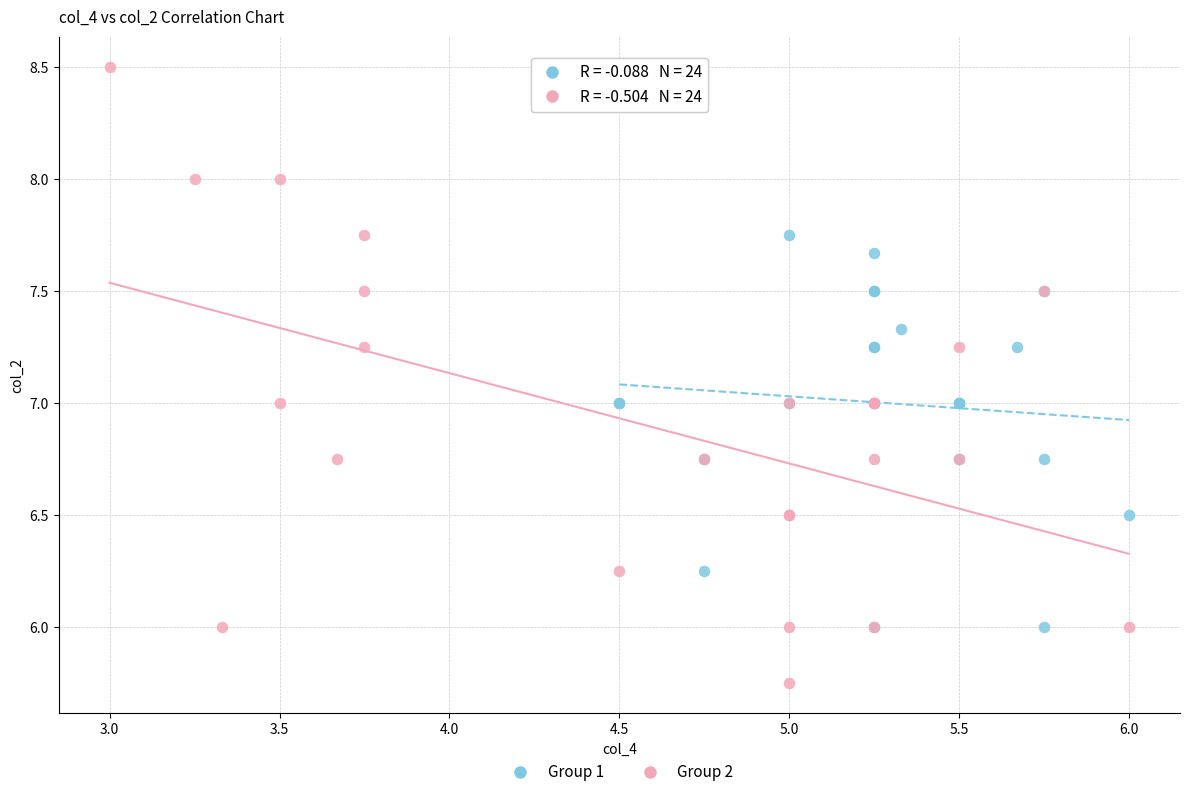

Which series contains the highest Y value?

Group 2